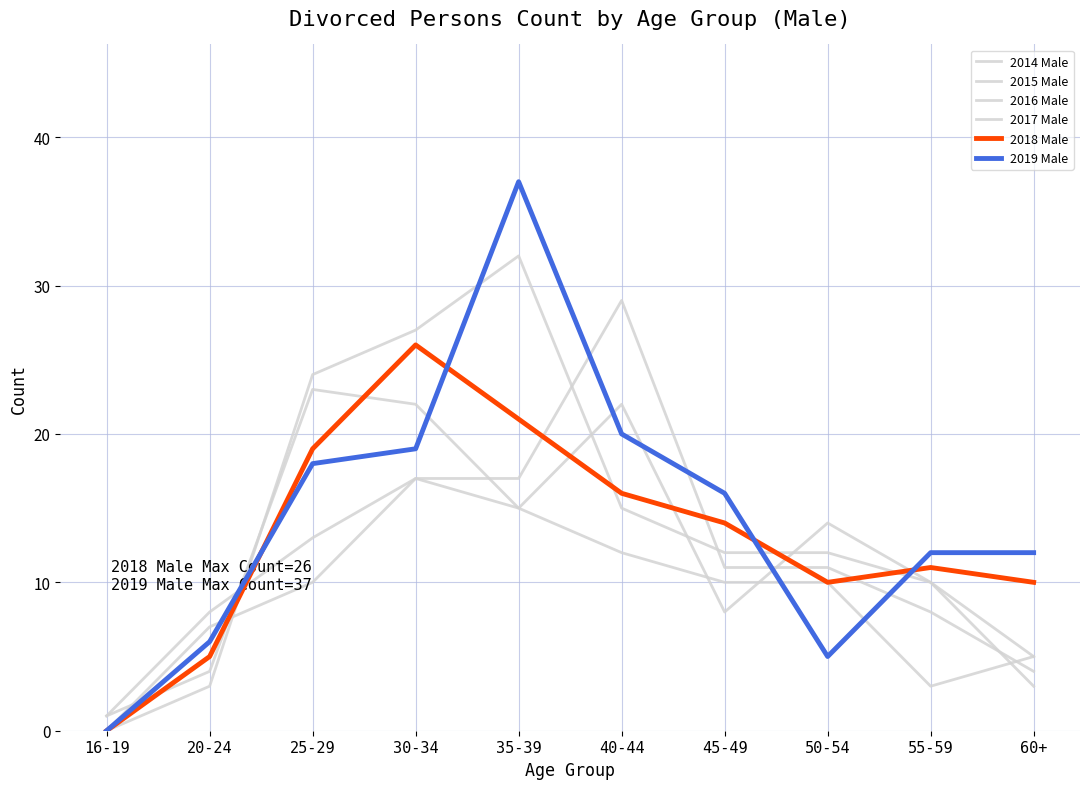

Reading left to right, what are all the values shown in this chart?

2014 Male: 16-19=1	20-24=8	25-29=13	30-34=17	35-39=15	40-44=12	45-49=10	50-54=10	55-59=3	60+=5
2015 Male: 16-19=1	20-24=4	25-29=23	30-34=22	35-39=15	40-44=22	45-49=8	50-54=14	55-59=10	60+=5
2016 Male: 16-19=0	20-24=7	25-29=10	30-34=17	35-39=17	40-44=29	45-49=11	50-54=11	55-59=8	60+=4
2017 Male: 16-19=0	20-24=3	25-29=24	30-34=27	35-39=32	40-44=15	45-49=12	50-54=12	55-59=10	60+=3
2018 Male: 16-19=0	20-24=5	25-29=19	30-34=26	35-39=21	40-44=16	45-49=14	50-54=10	55-59=11	60+=10
2019 Male: 16-19=0	20-24=6	25-29=18	30-34=19	35-39=37	40-44=20	45-49=16	50-54=5	55-59=12	60+=12